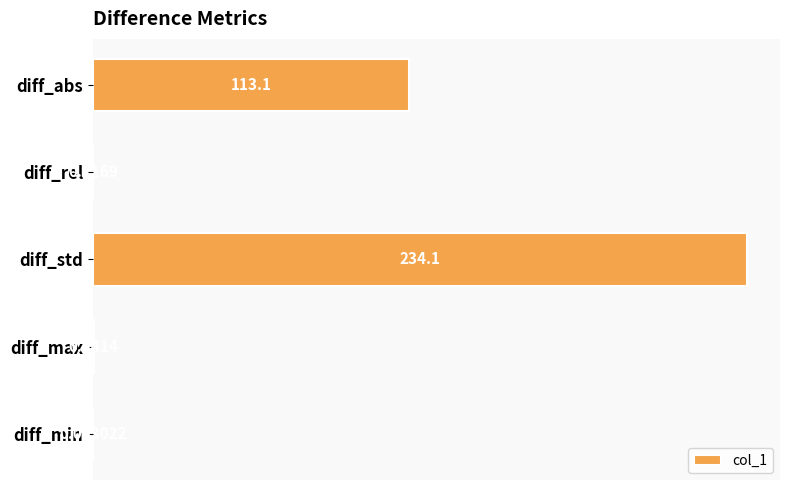

Which label corresponds to the largest value in the chart?

diff_std